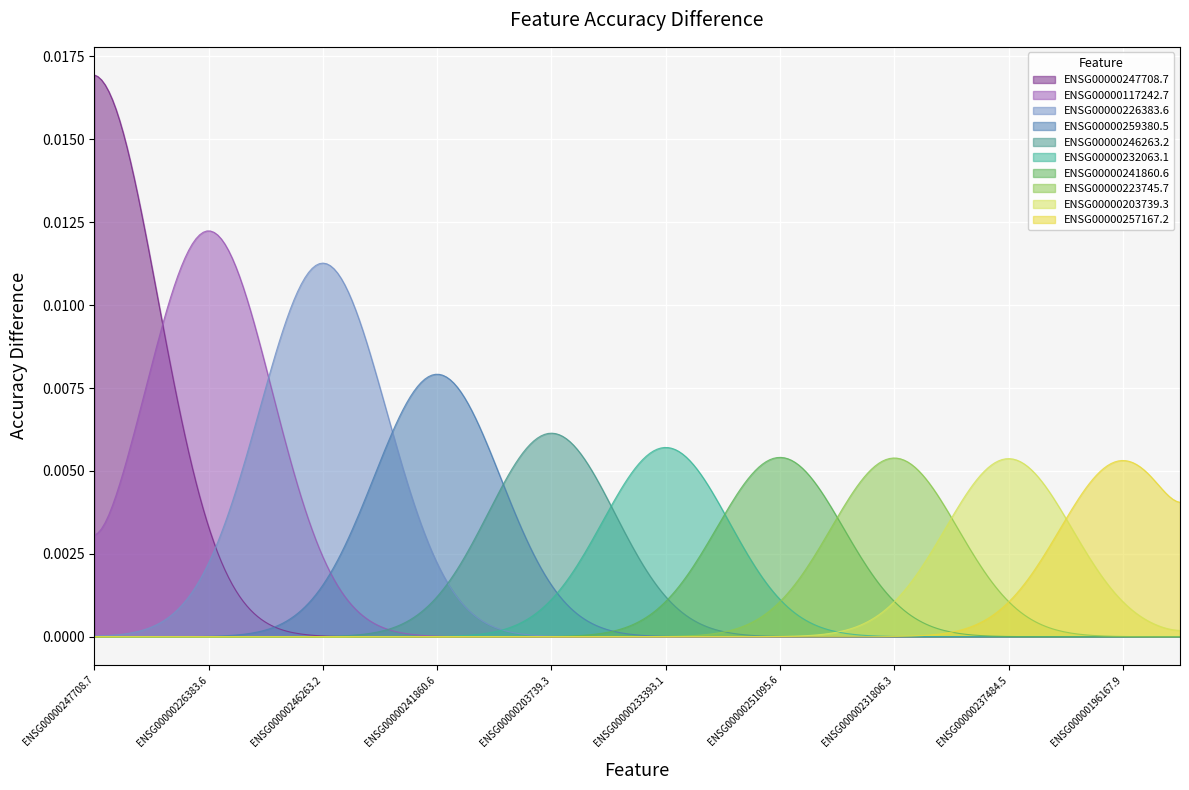

True or false: there are more than 2 points higher than both neighbors.

False